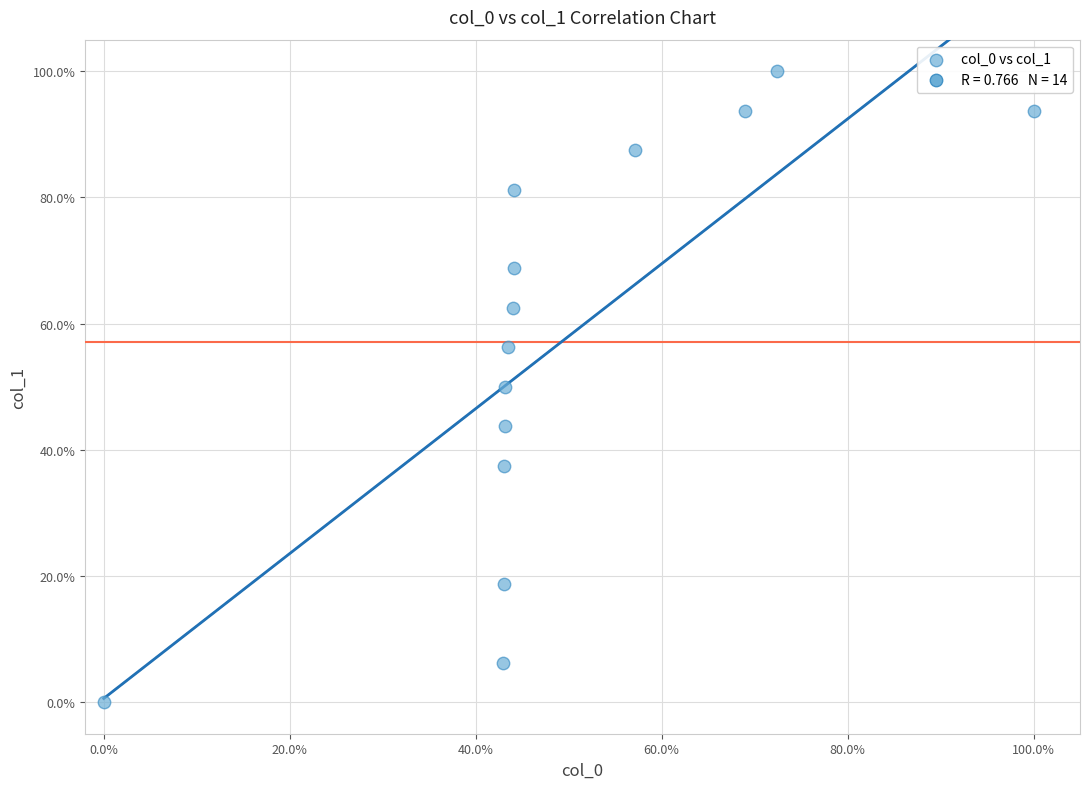

What is the range of X values (max minus min)?

100.0